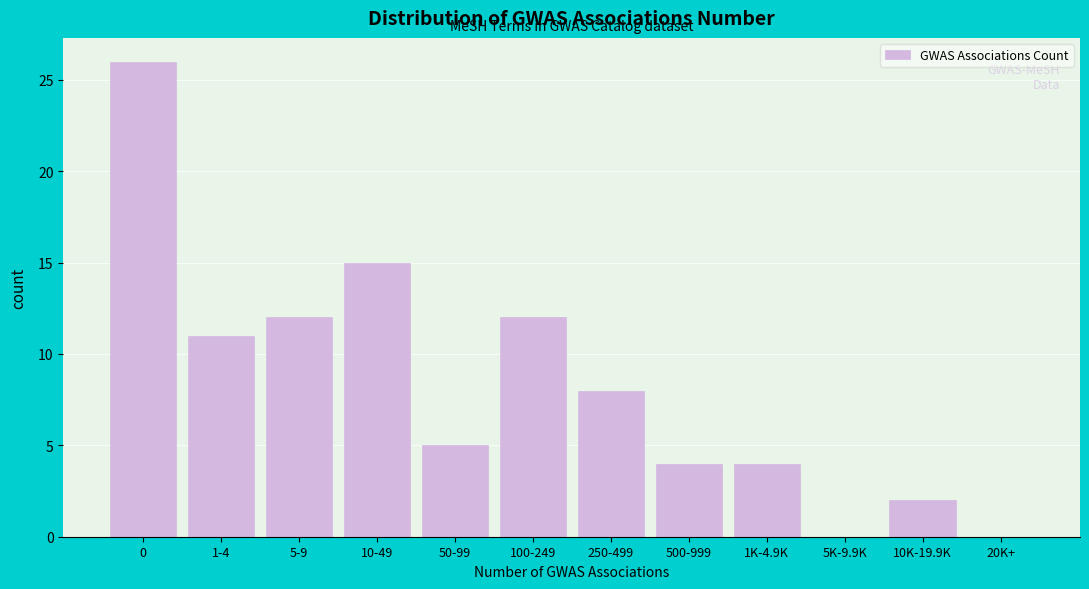

Reading left to right, list all the values displayed in this chart.

0=26	1-4=11	5-9=12	10-49=15	50-99=5	100-249=12	250-499=8	500-999=4	1K-4.9K=4	5K-9.9K=0	10K-19.9K=2	20K+=0